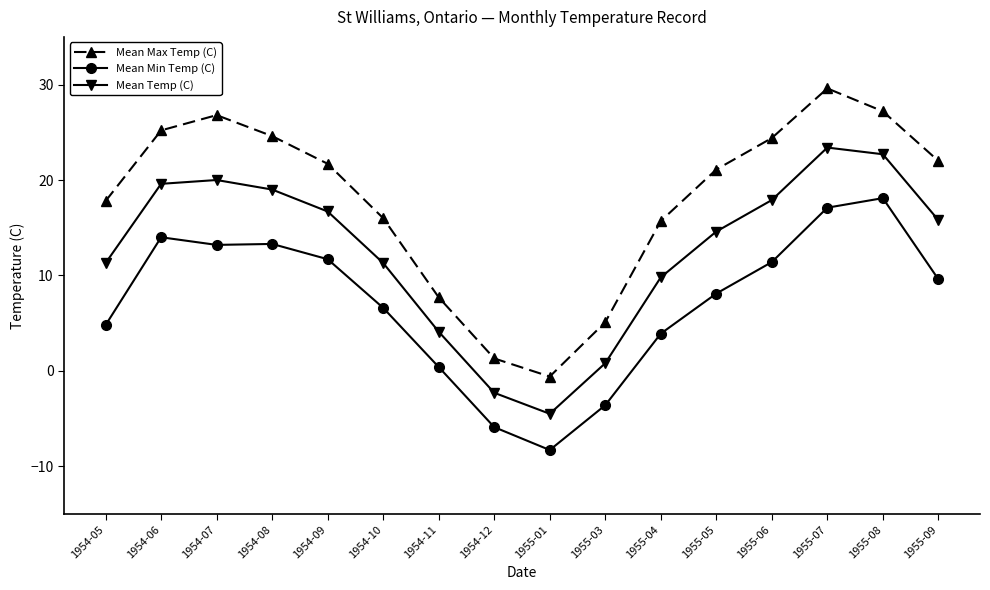

True or false: Mean Max Temp (C) and Mean Temp (C) cross at least once.

False